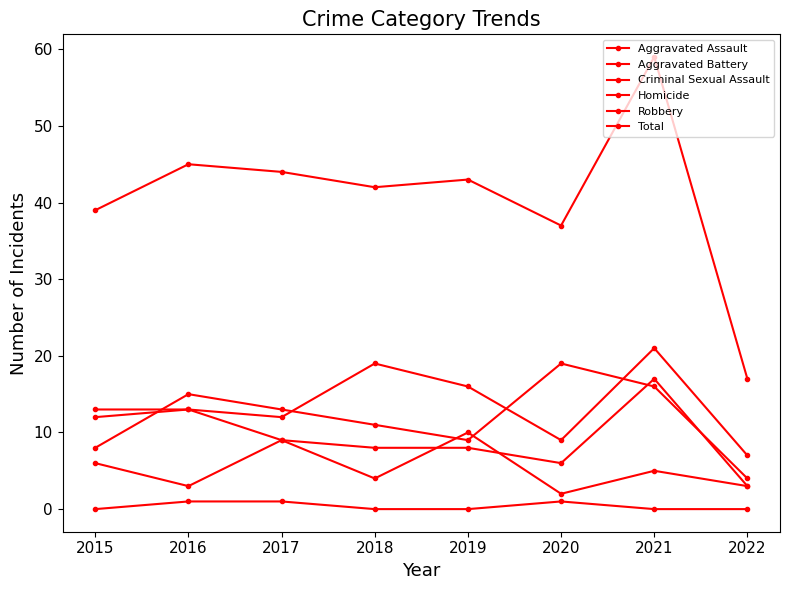

Between 2017 and 2019, which is larger?

2019